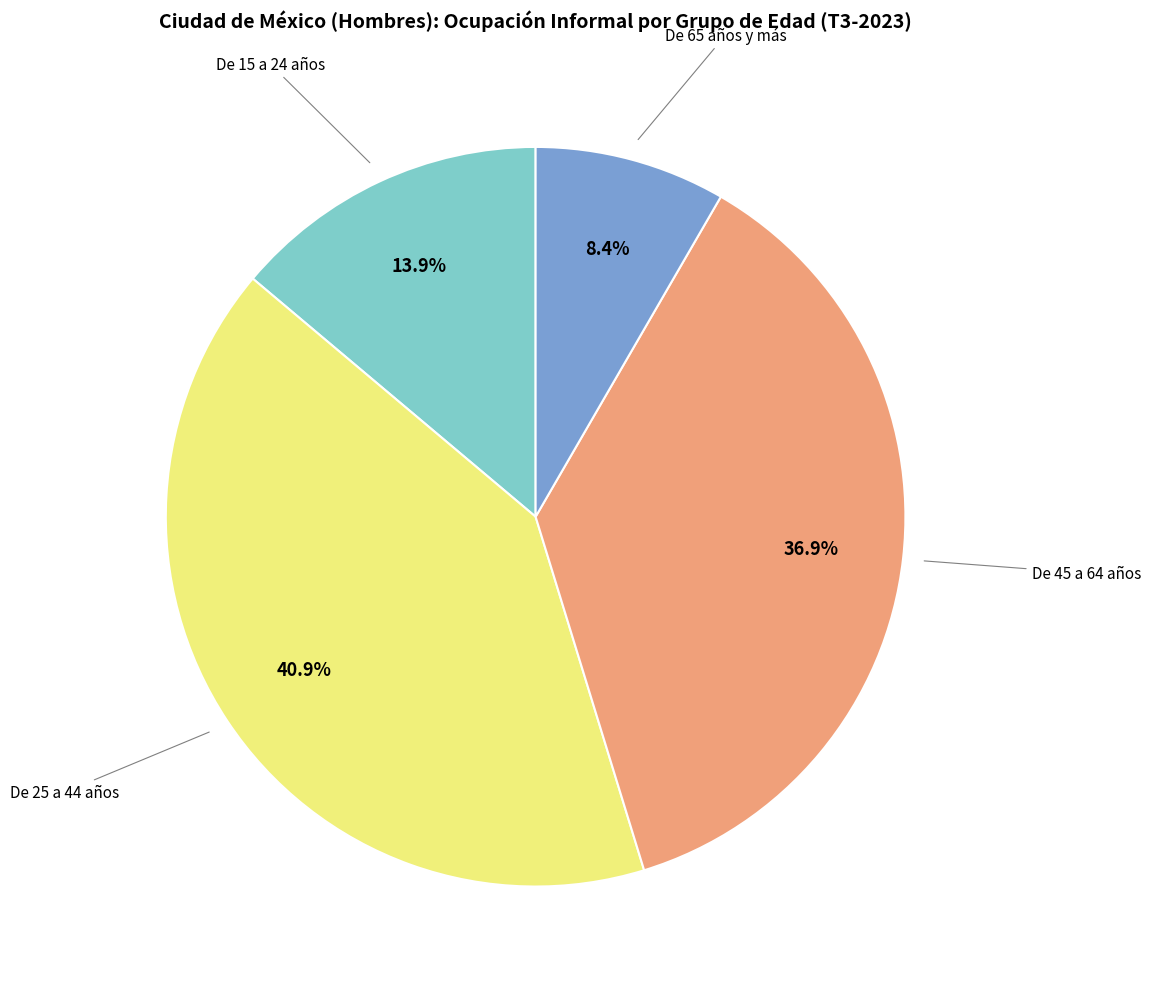

Is there a majority slice in this chart?

No